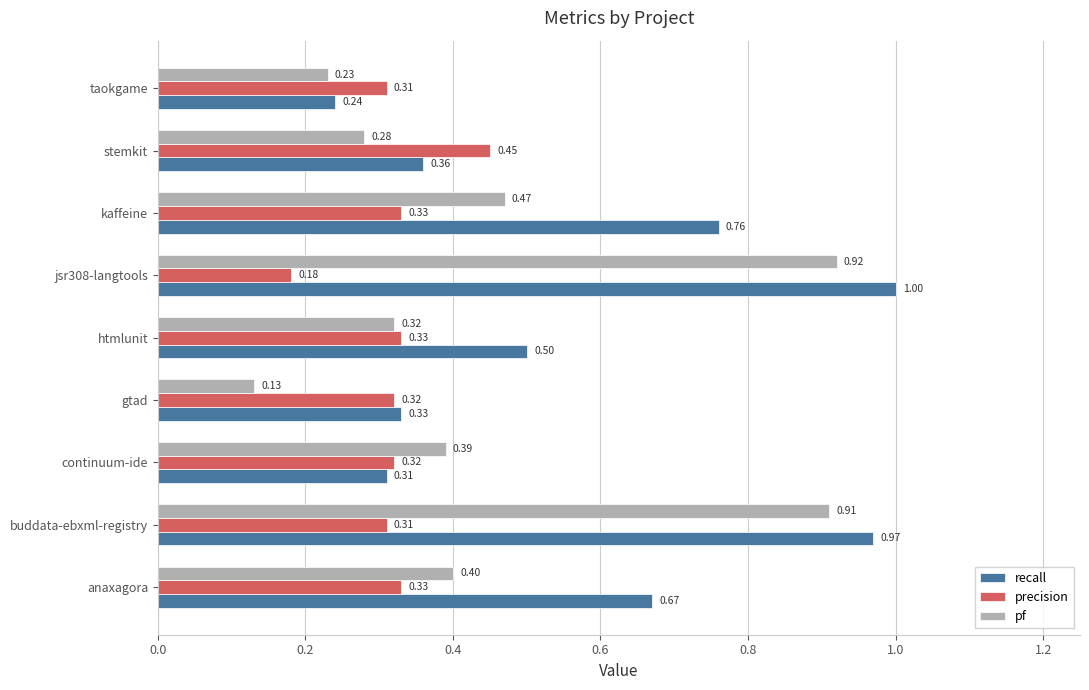

Which series has the largest range (max minus min)?

pf